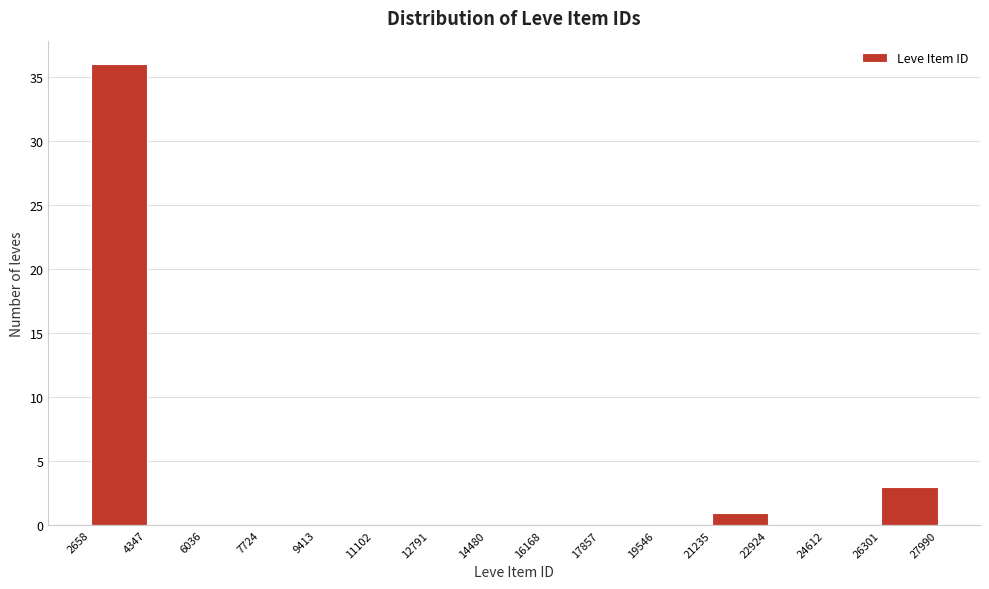

Reading left to right, list every bar in this chart as the range it spans on the x-axis followed by its height. The values are not printed on the chart, so give them approximately, as read against the axis.

2658 to 4347: 36
4347 to 6036: 0
6036 to 7724: 0
7724 to 9413: 0
9413 to 11102: 0
11102 to 12791: 0
12791 to 14480: 0
14480 to 16168: 0
16168 to 17857: 0
17857 to 19546: 0
19546 to 21235: 0
21235 to 22924: 1
22924 to 24612: 0
24612 to 26301: 0
26301 to 27990: 3